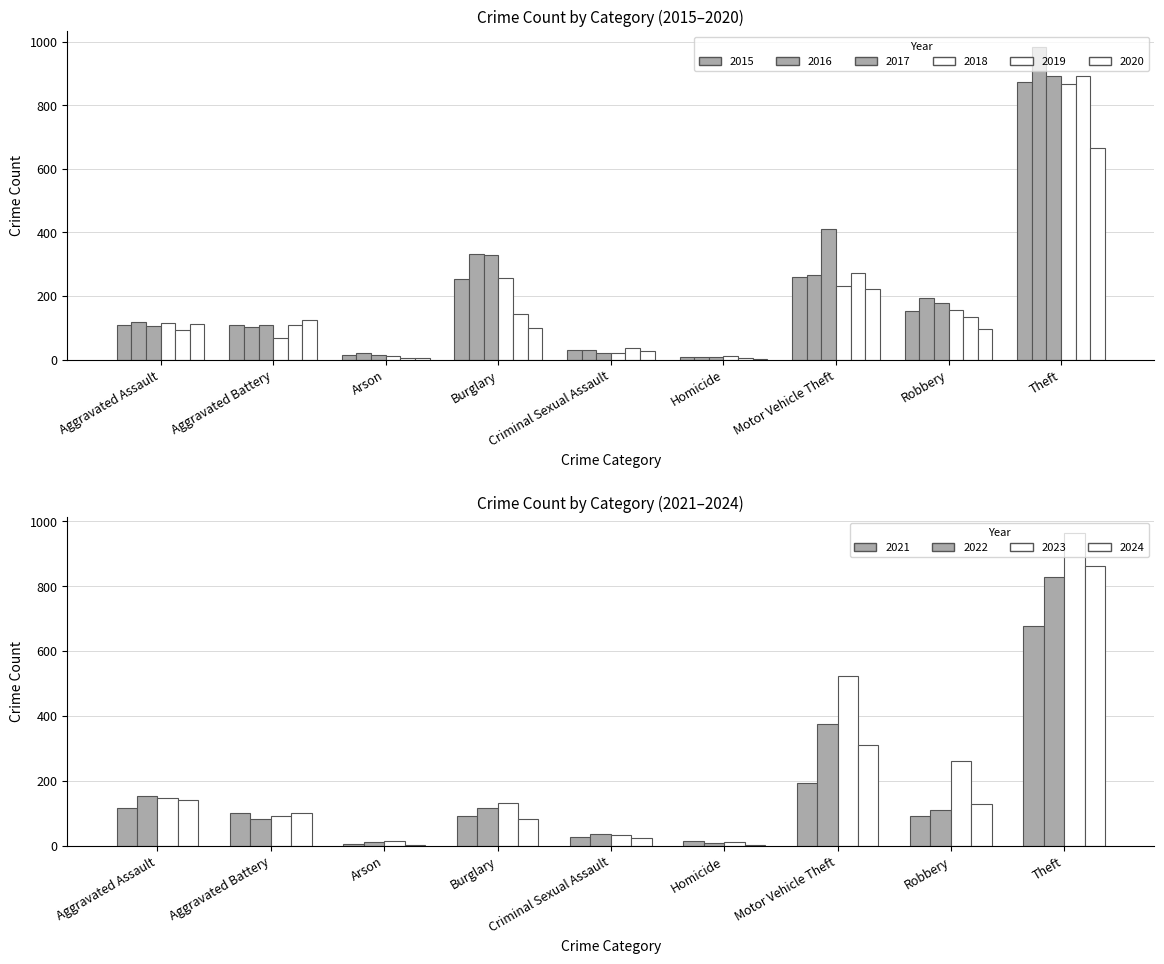

Rank the series at Criminal Sexual Assault from lowest to highest value.

2017, 2018, 2020, 2015, 2016, 2019